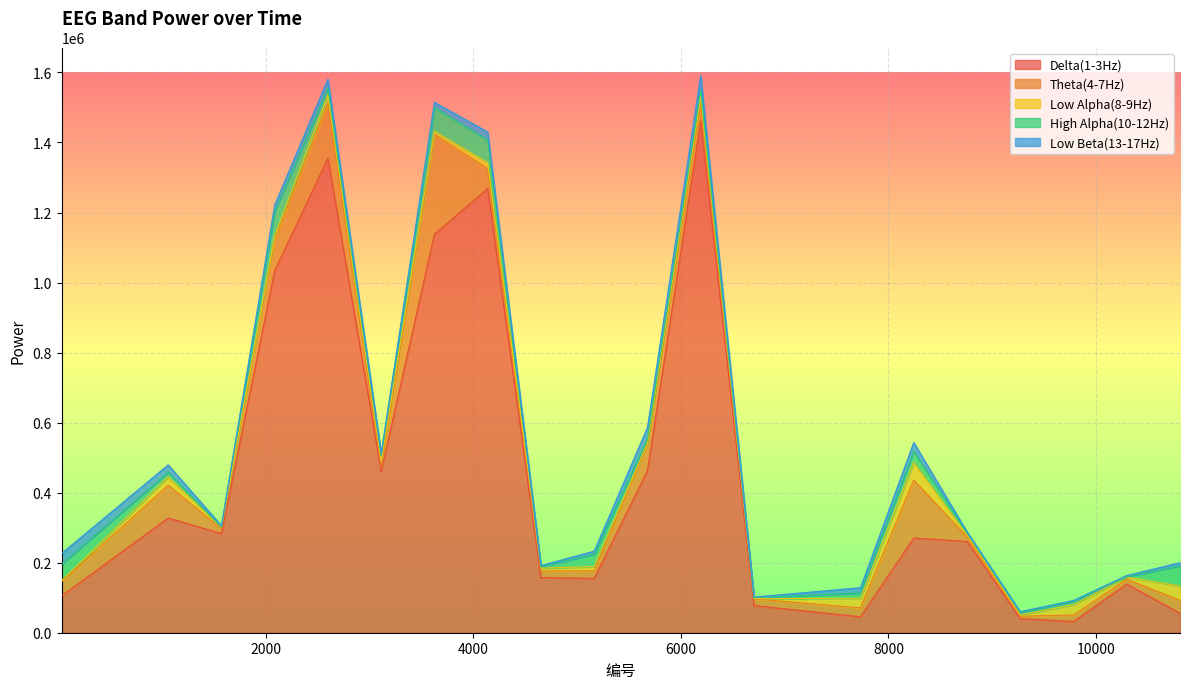

Reading right to left, list all the values displayed in this chart.

Delta(1-3Hz): 55616	138934	31950	40313	260737	270296	45484	77544	1460613	462673	155199	157566	1268413	1137804	461239	1355388	1033741	283170	327441	105327
Theta(4-7Hz): 36711	13914	18536	6754	13351	165412	25384	19138	50782	75518	21431	18811	57183	285186	11449	157787	90319	13508	93923	40488
Low Alpha(8-9Hz): 40873	6311	29817	3636	5579	50084	27744	422	18809	3551	12334	7985	16972	9215	15476	22842	8651	3946	23367	2959
High Alpha(10-12Hz): 57988	683	8389	6671	5531	31926	14410	3407	19693	11372	35229	3976	64878	67454	18388	19472	69598	931	13281	46982
Low Beta(13-17Hz): 8770	3496	3400	2770	3314	25347	15435	1299	41715	33148	8749	3502	22422	15232	5359	25230	19095	4019	21281	30695